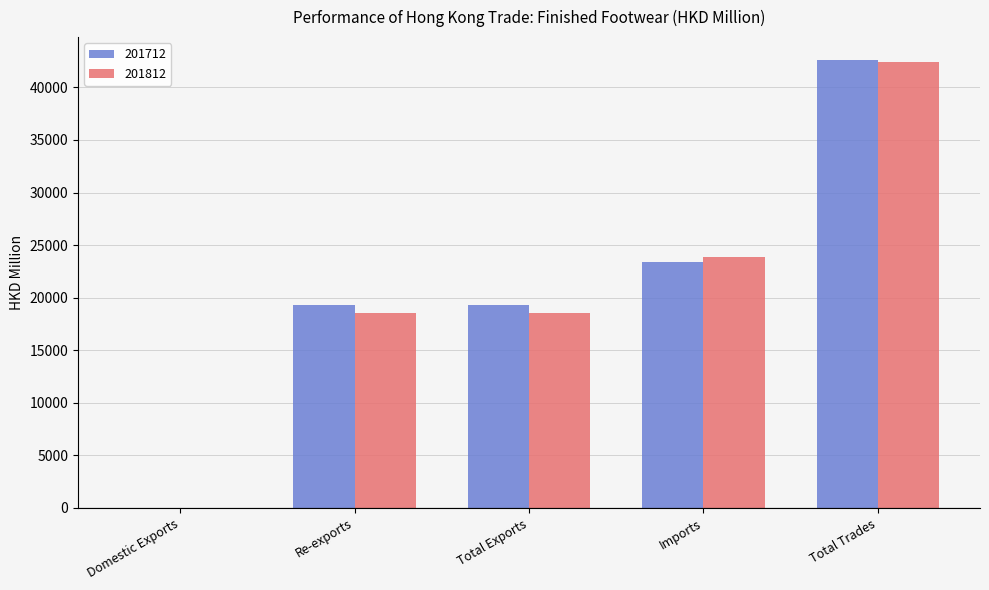

At which category is the sum across all series the highest?

Total Trades